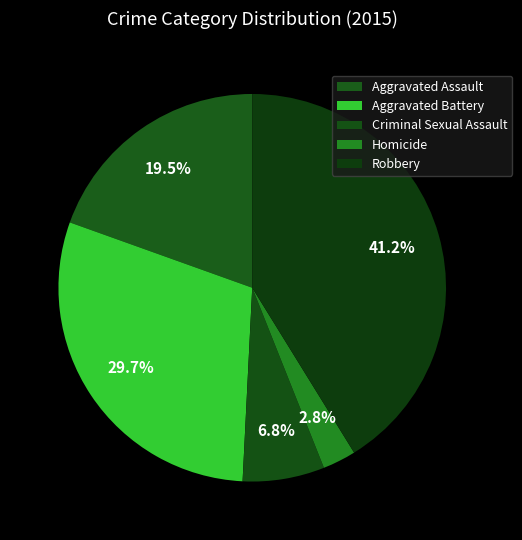

Does Robbery represent more than half of the total?

No